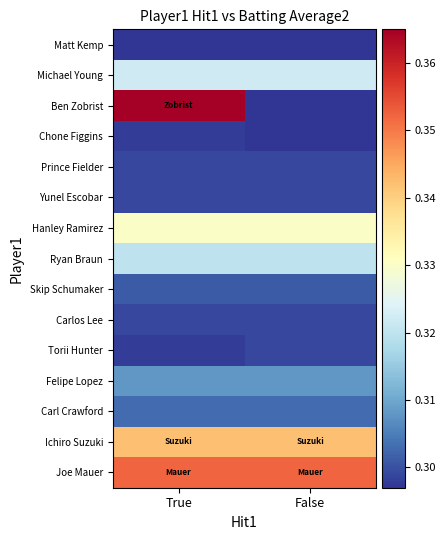

Reading left to right, what are all the values shown in this chart?

Matt Kemp: True=0.3	False=0.3
Michael Young: True=0.3	False=0.3
Ben Zobrist: True=0.4	False=0.3
Chone Figgins: True=0.3	False=0.3
Prince Fielder: True=0.3	False=0.3
Yunel Escobar: True=0.3	False=0.3
Hanley Ramirez: True=0.3	False=0.3
Ryan Braun: True=0.3	False=0.3
Skip Schumaker: True=0.3	False=0.3
Carlos Lee: True=0.3	False=0.3
Torii Hunter: True=0.3	False=0.3
Felipe Lopez: True=0.3	False=0.3
Carl Crawford: True=0.3	False=0.3
Ichiro Suzuki: True=0.3	False=0.3
Joe Mauer: True=0.4	False=0.4